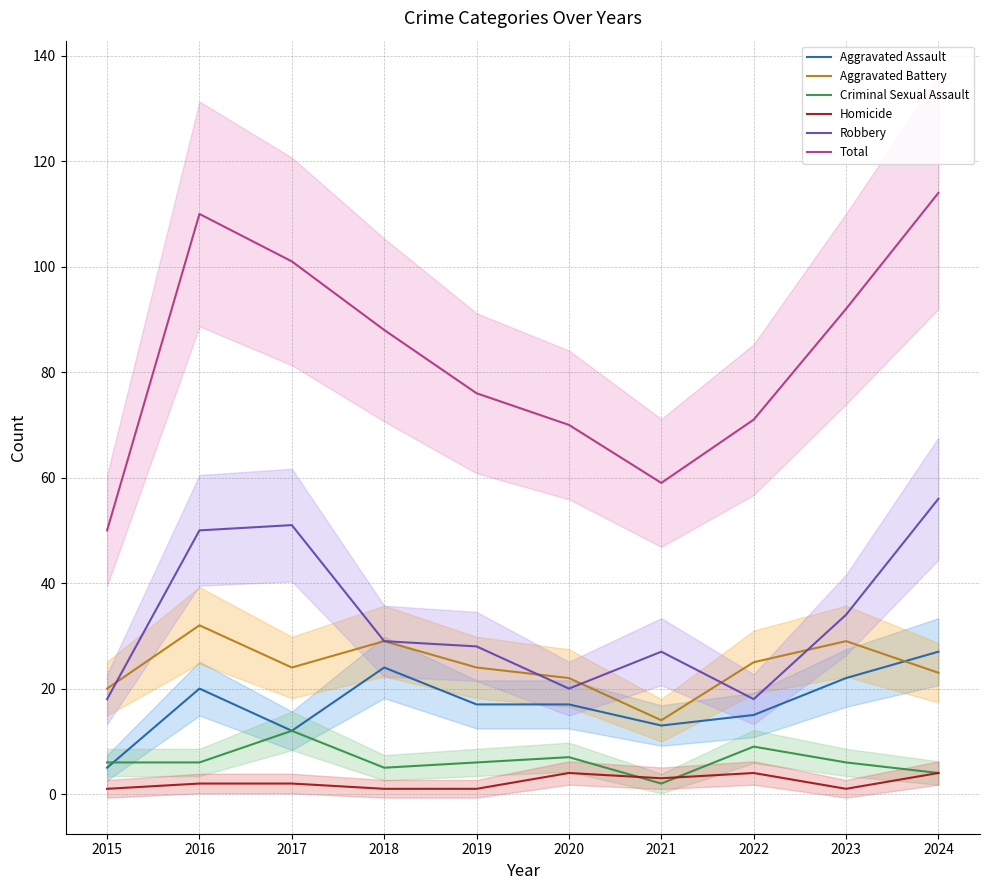

What is the value of the Total point at the 2nd from the left?

110